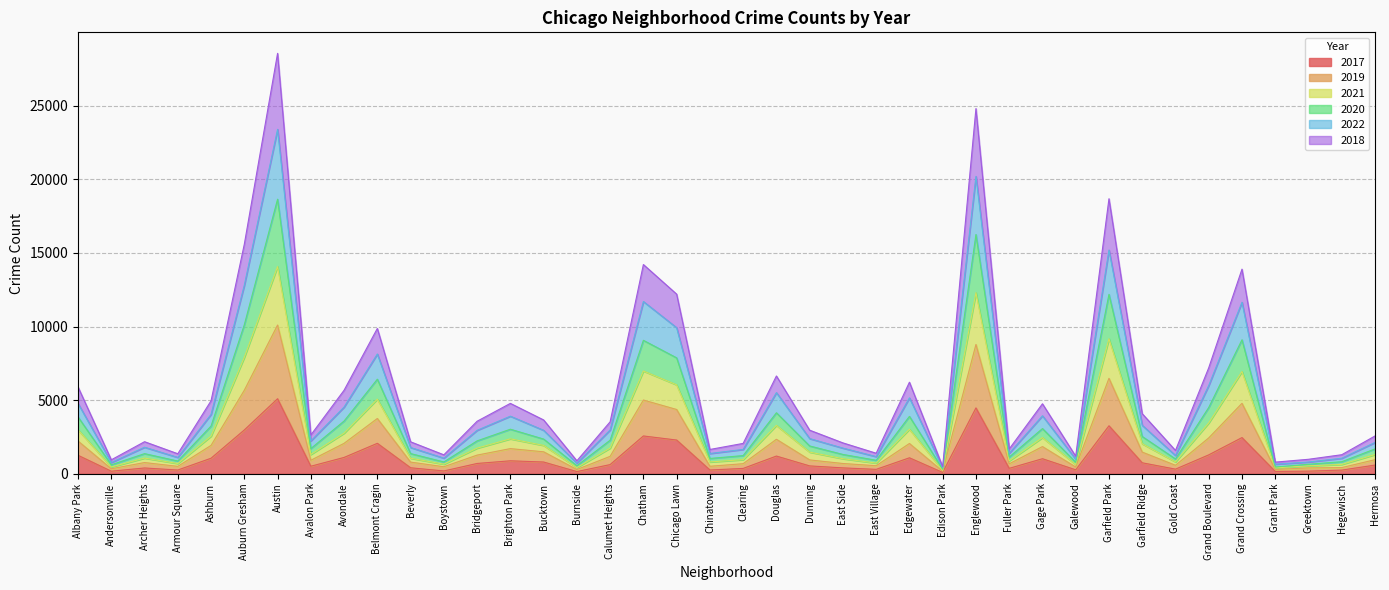

At which category is the sum across all series the highest?

Austin